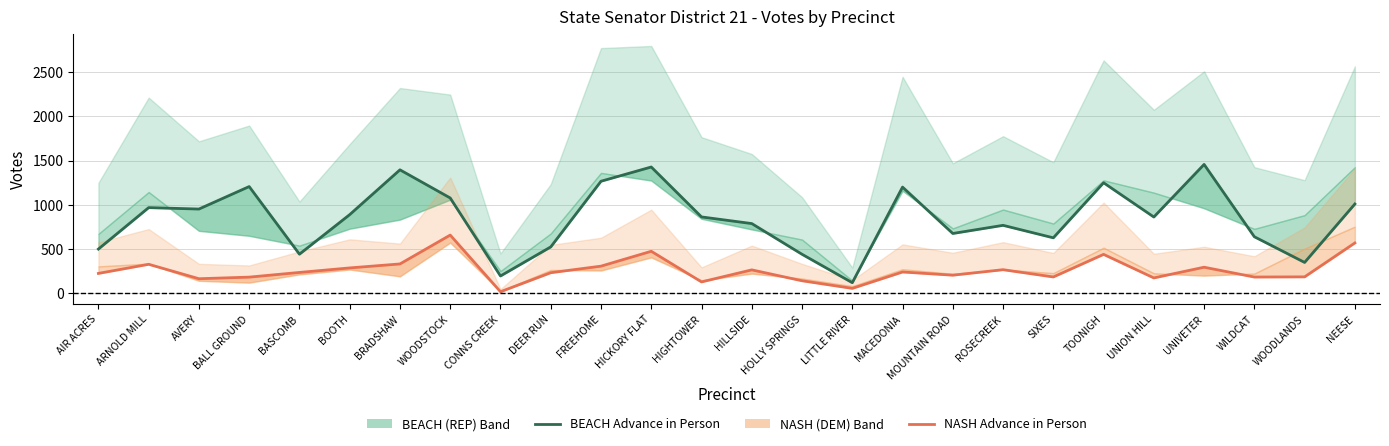

What is the approximate value of BEACH Advance in Person at UNIVETER?

1456